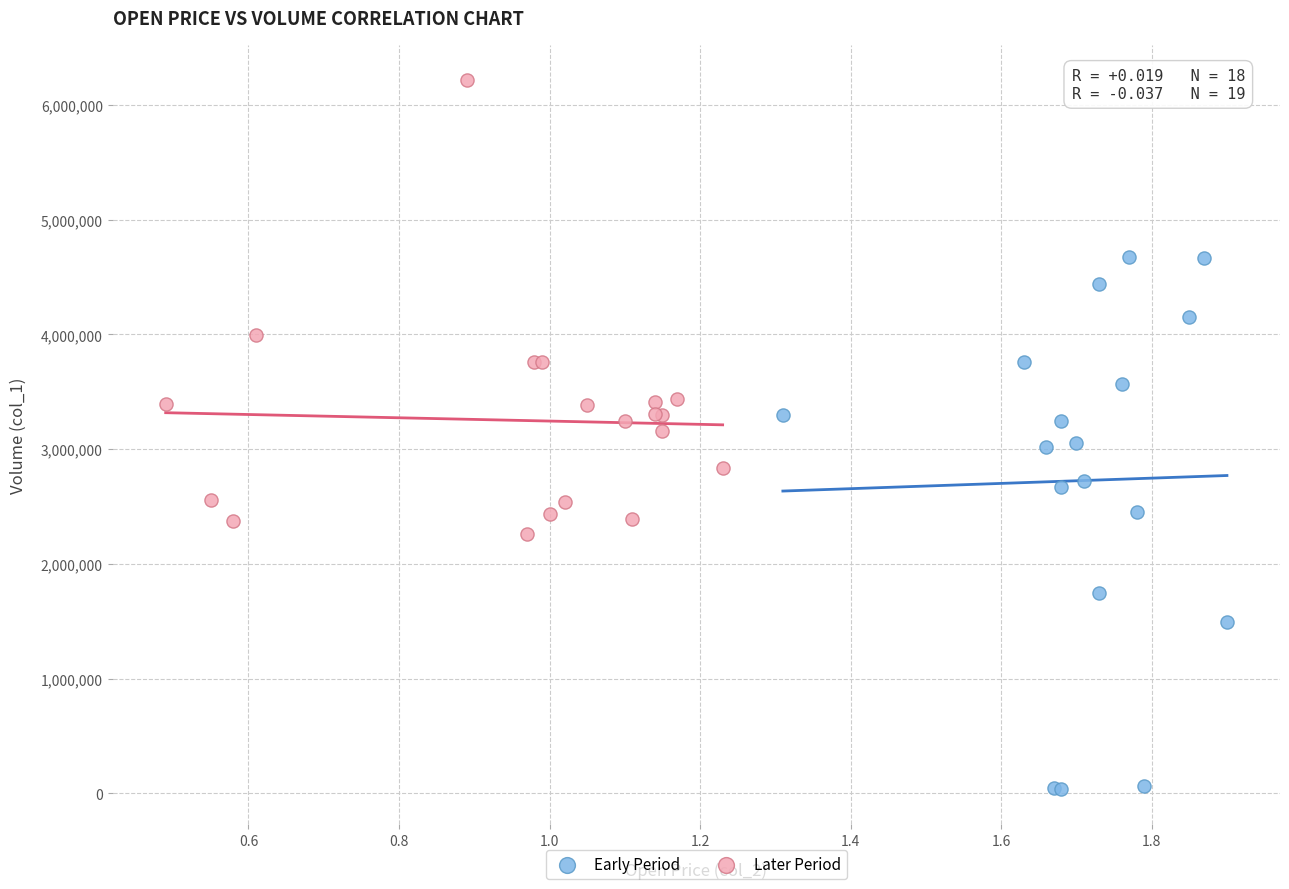

Which series contains the highest Y value?

Later Period